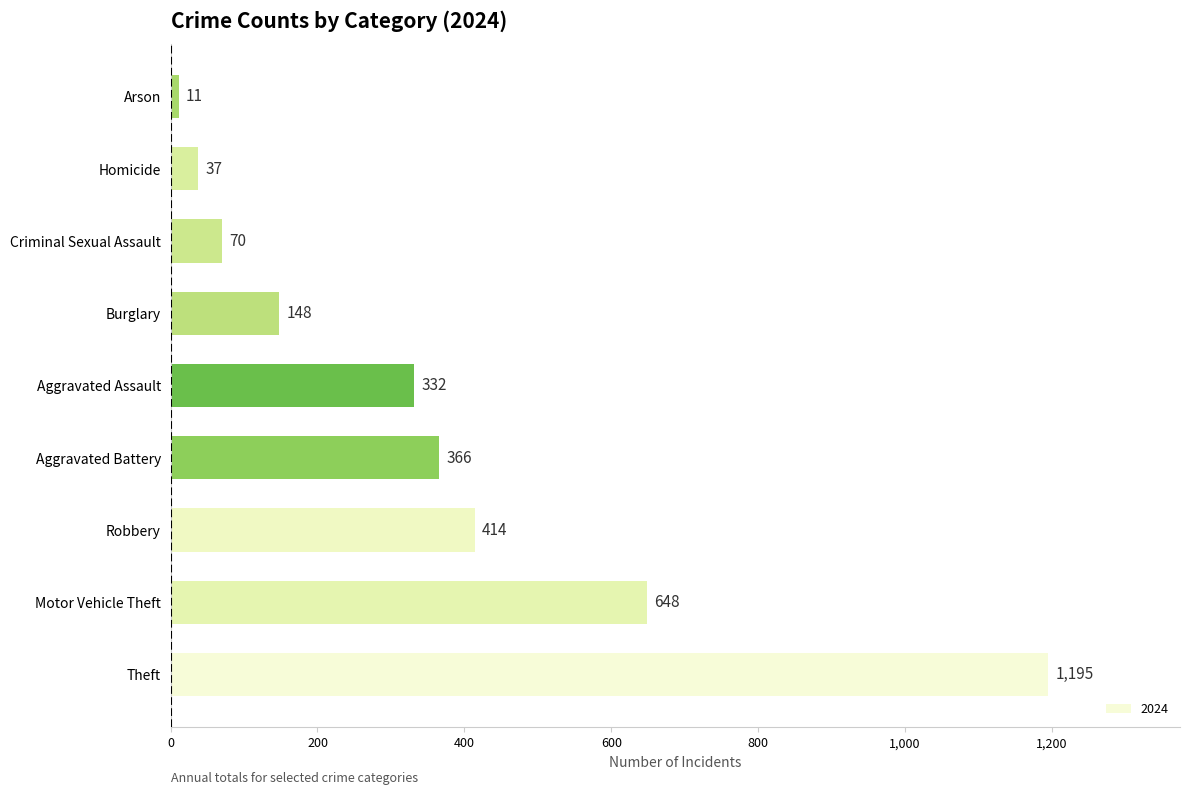

Reading bottom to top, list all the values displayed in this chart.

Theft=1195	Motor Vehicle Theft=648	Robbery=414	Aggravated Battery=366	Aggravated Assault=332	Burglary=148	Criminal Sexual Assault=70	Homicide=37	Arson=11